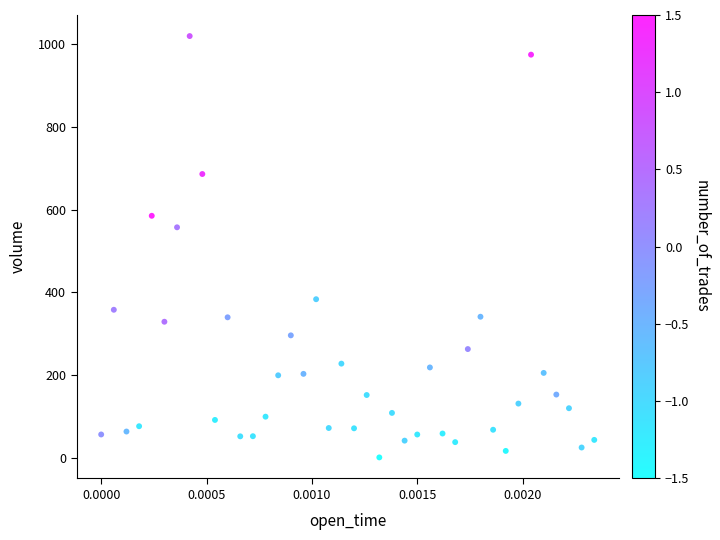

What Y value in the scatter plot is closest to 510?

557.4